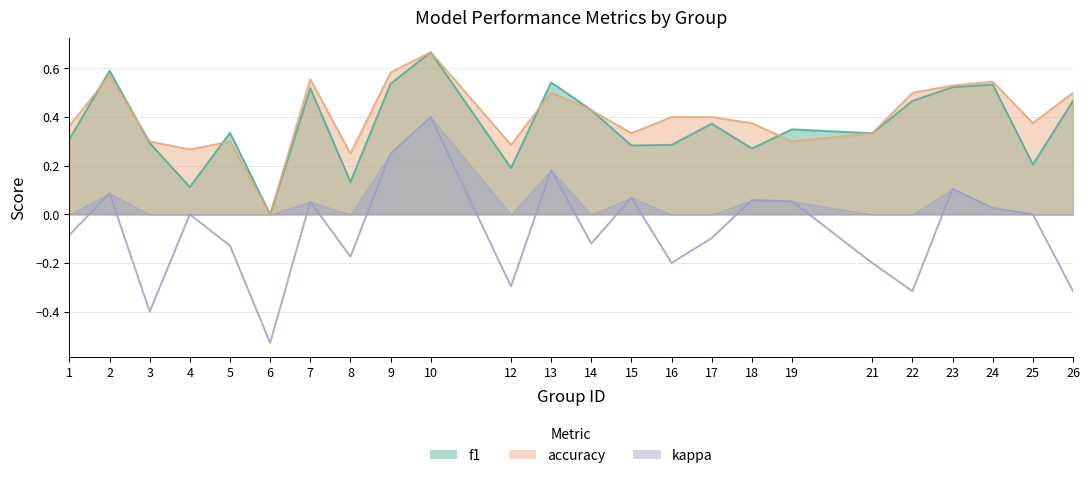

At which category is the sum across all series the highest?

10